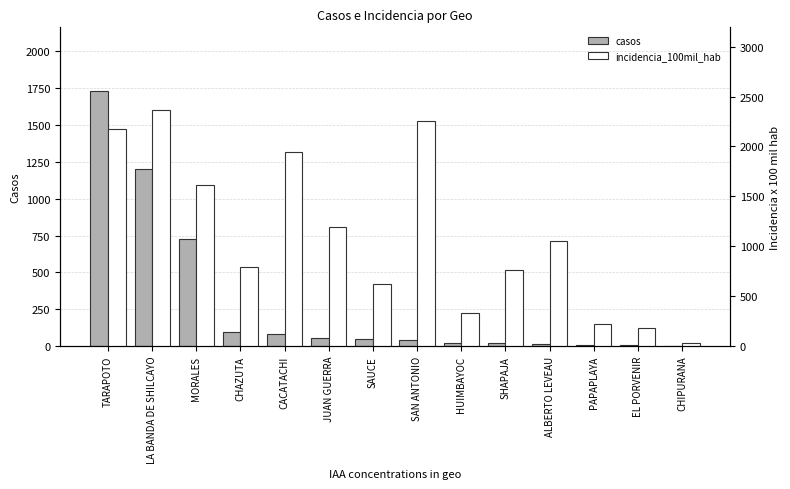

At which category does the chart reach its peak across all series?

LA BANDA DE SHILCAYO